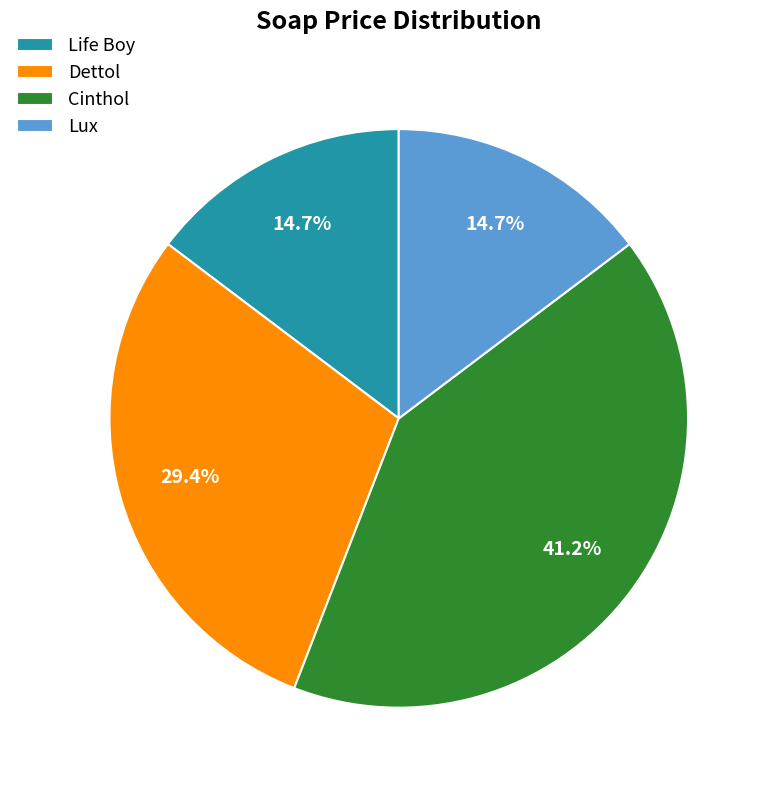

To the nearest percent, what is the difference between the Dettol and Cinthol slice percentages?

12%